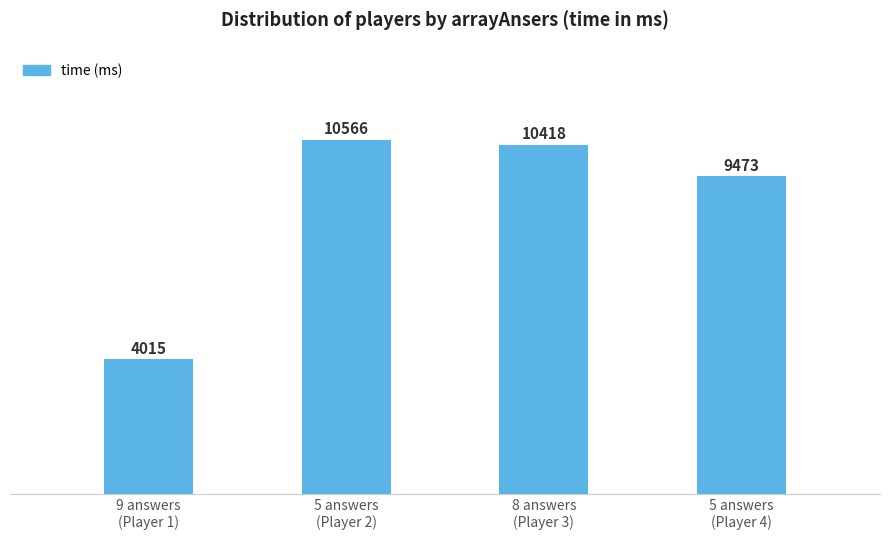

What is the difference between the maximum and second lowest values?

1093